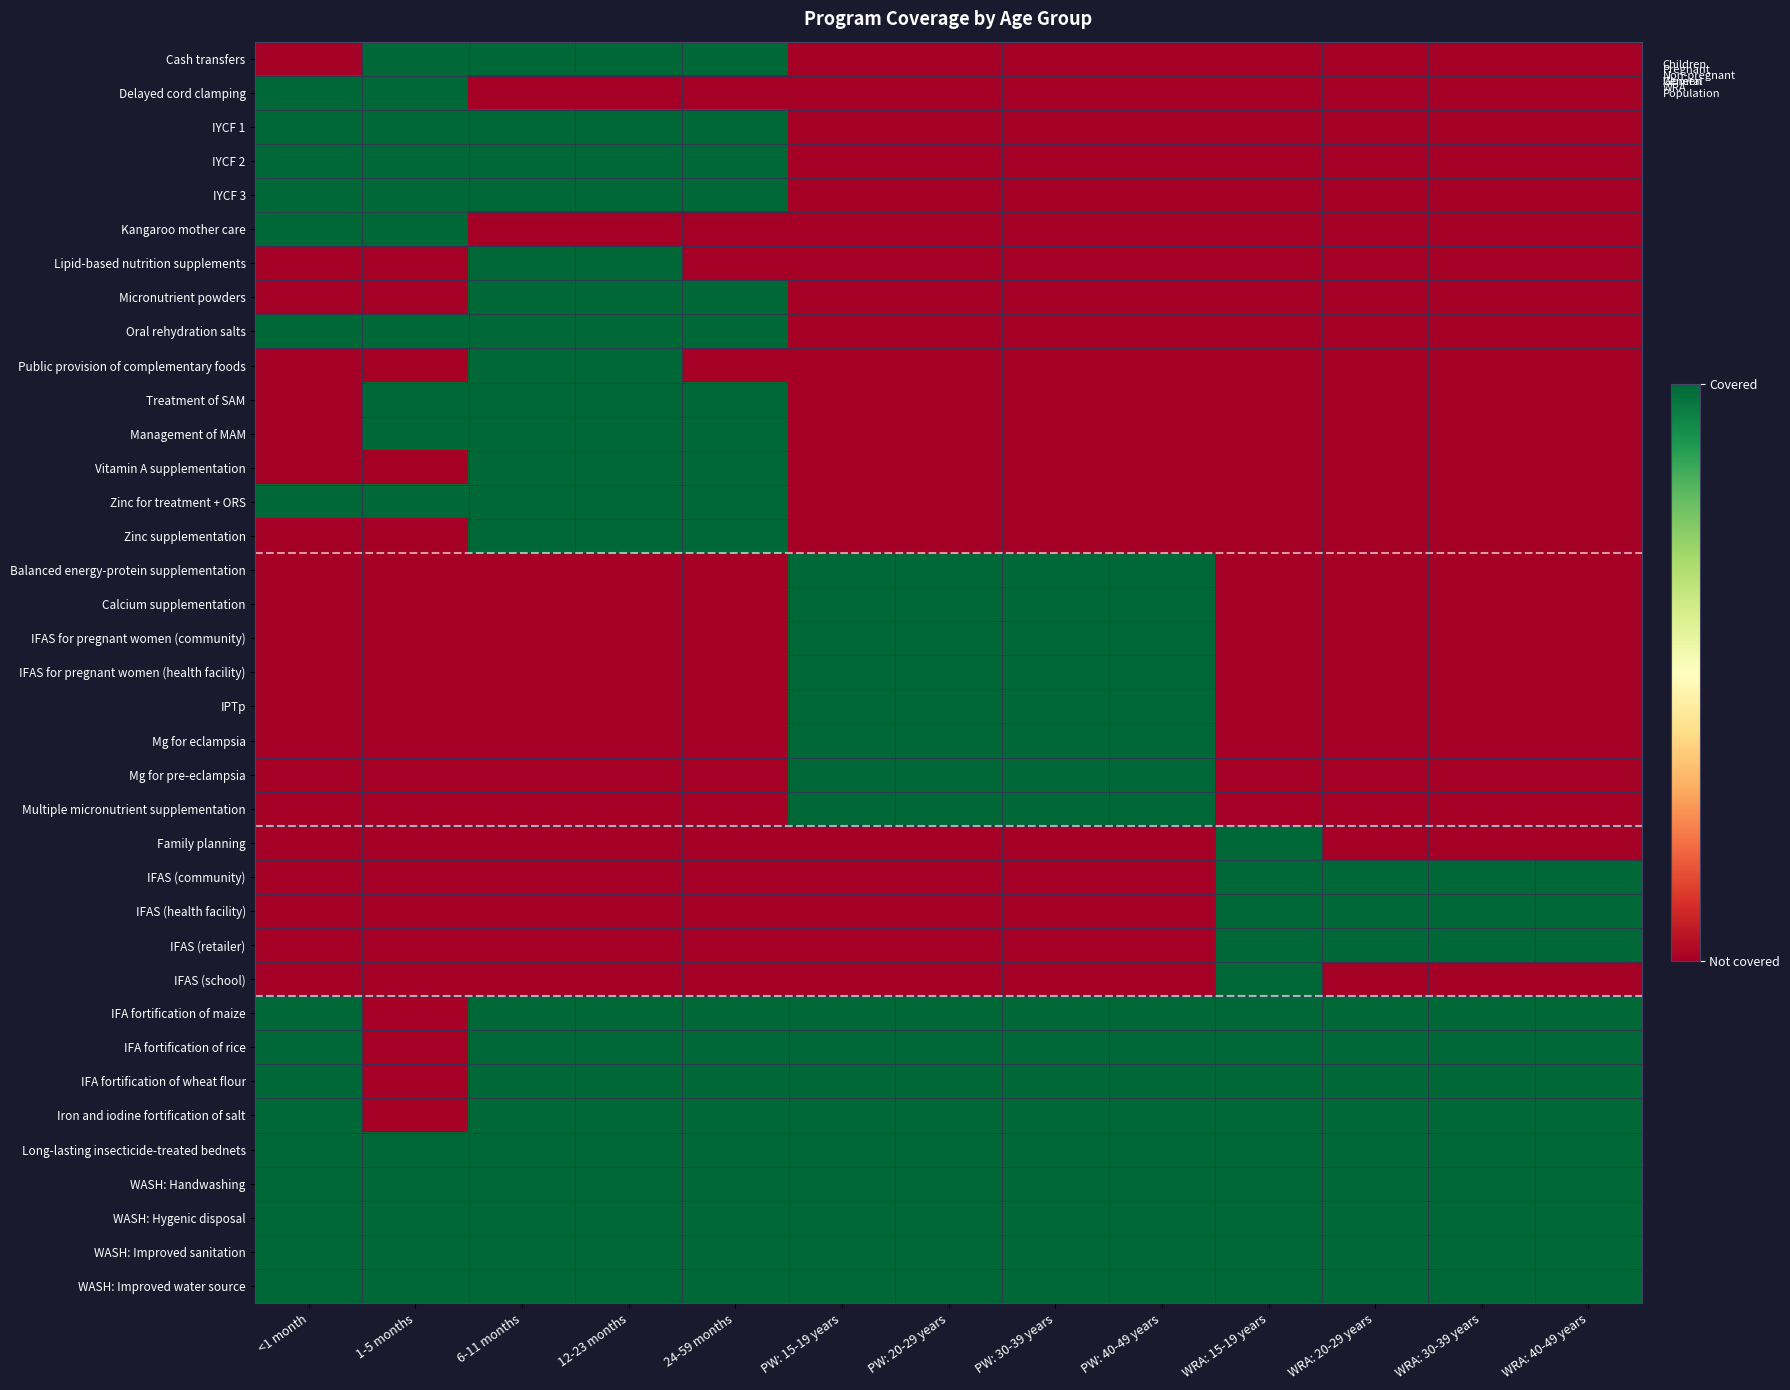

Between <1 month and 12-23 months, which is larger?

12-23 months